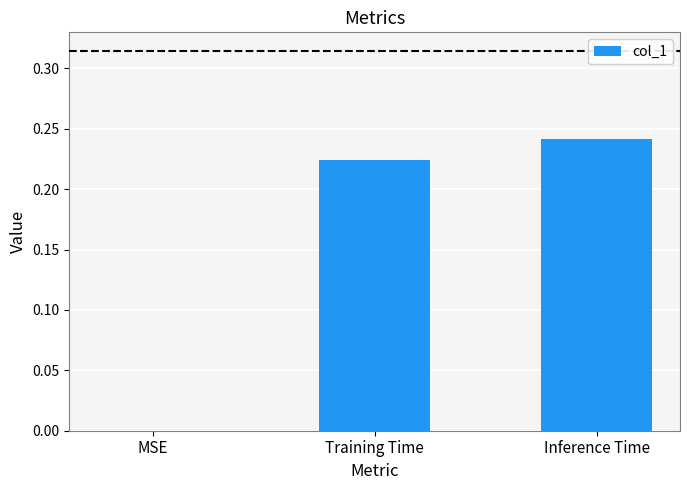

How many series are shown in this chart?

1